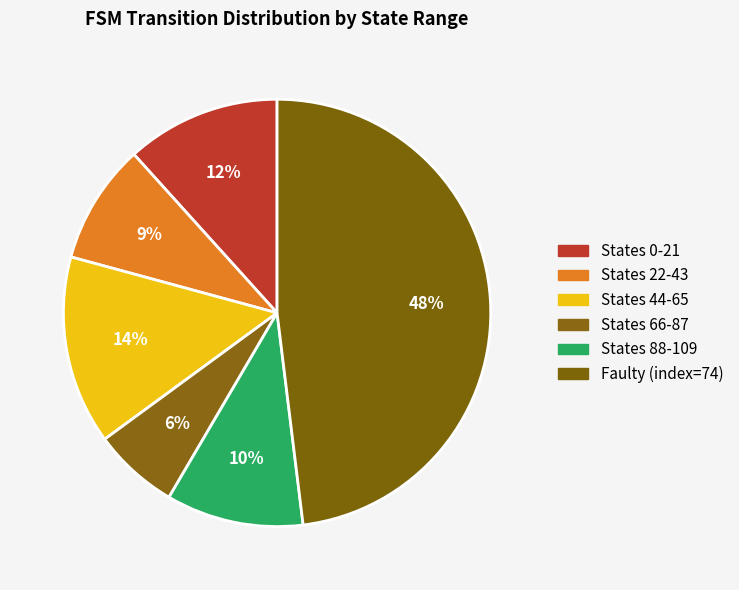

How many slices are in this pie chart?

6